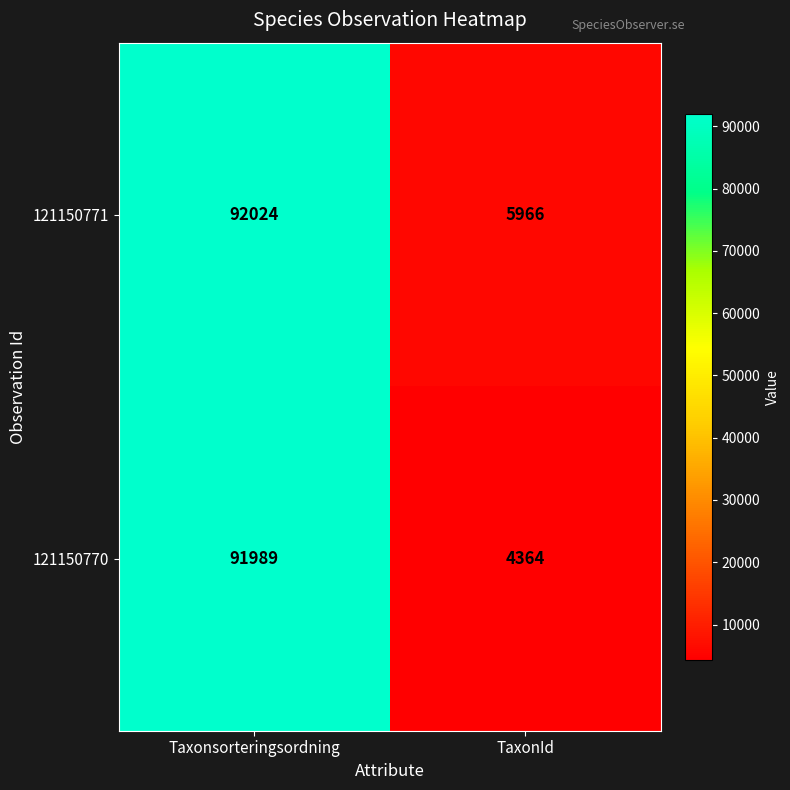

Reading left to right, what are all the values shown in this chart?

121150771: 92024	5966
121150770: 91989	4364